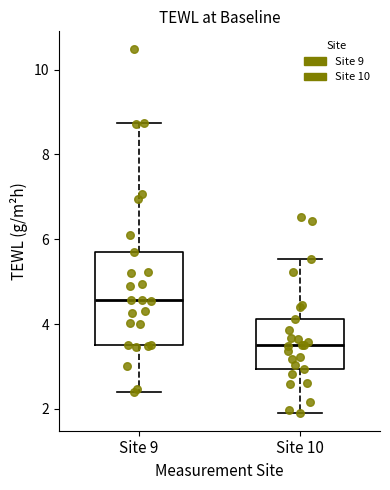

Reading left to right, read every box against the y-axis: the position of its median line, the range the box covers, and the ends of its whiskers. The values are not printed on the chart, so give them approximately, as read against the axis.

Site 9: median 4.6, box 3.6 to 5.8, whiskers 2.4 to 8.8
Site 10: median 3.6, box 3.0 to 4.2, whiskers 2.0 to 5.6